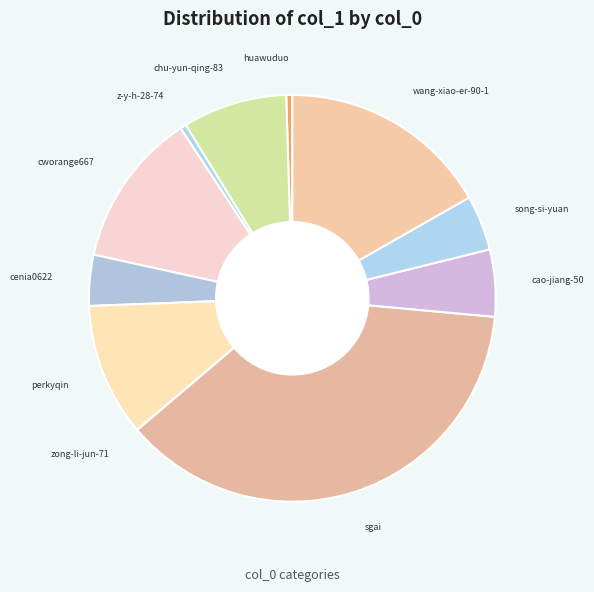

Is it true that huawuduo is 11% of the pie?

False